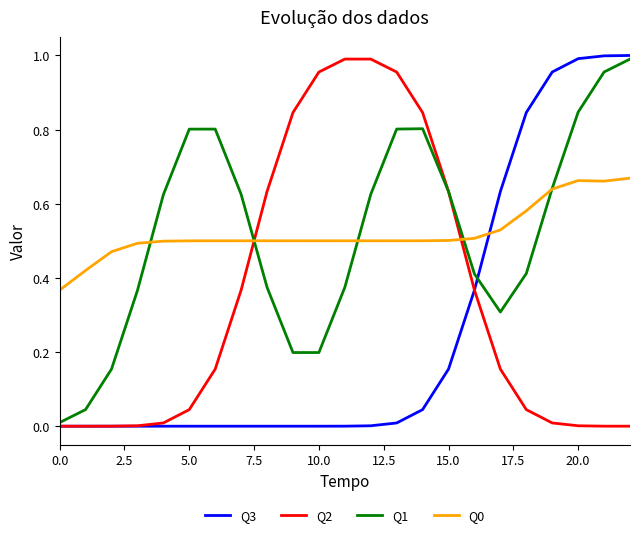

Does the chart have visible grid lines?

No